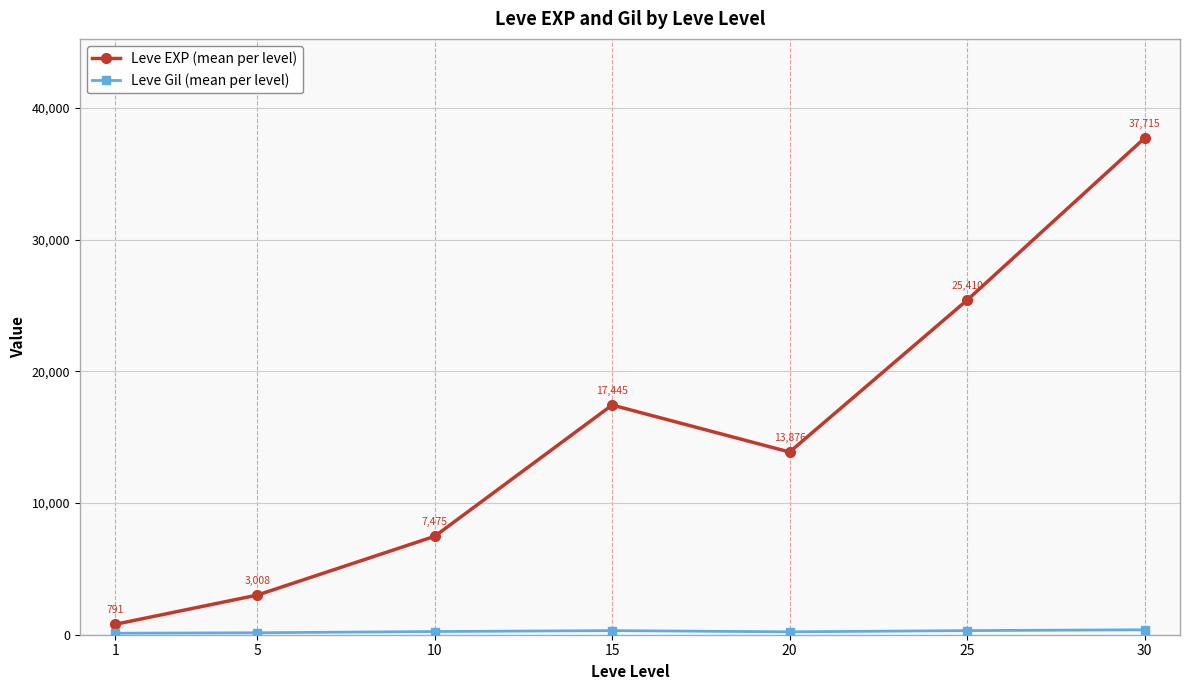

The Leve EXP (mean per level) series shows 25410.0 at 25. True or false?

True